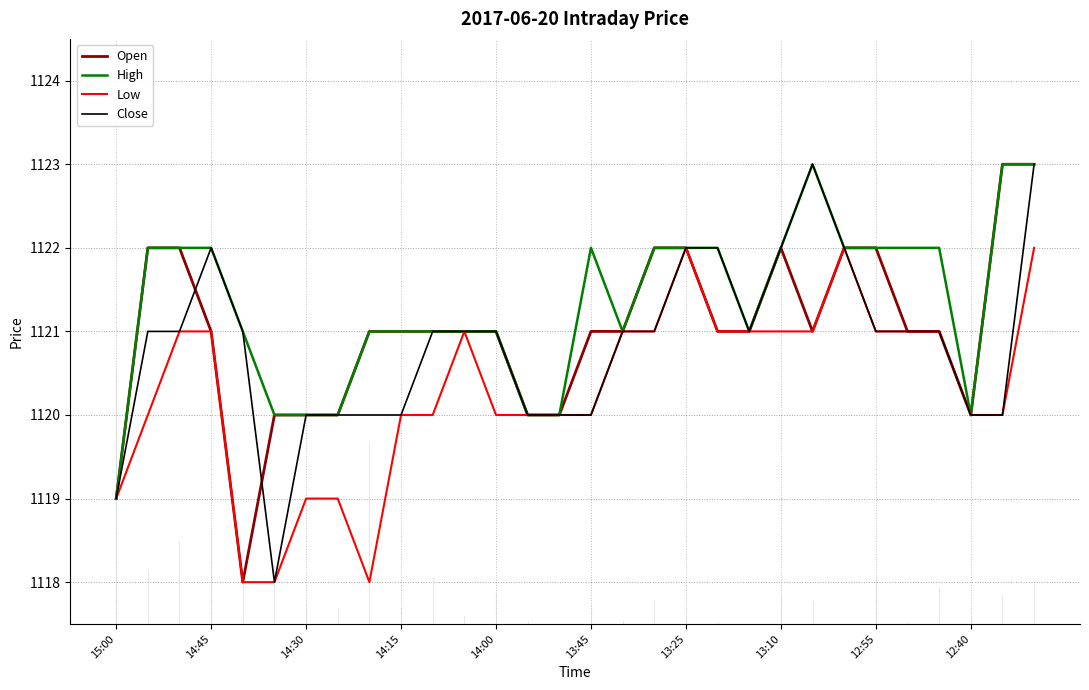

Which series has the largest total across all categories?

High